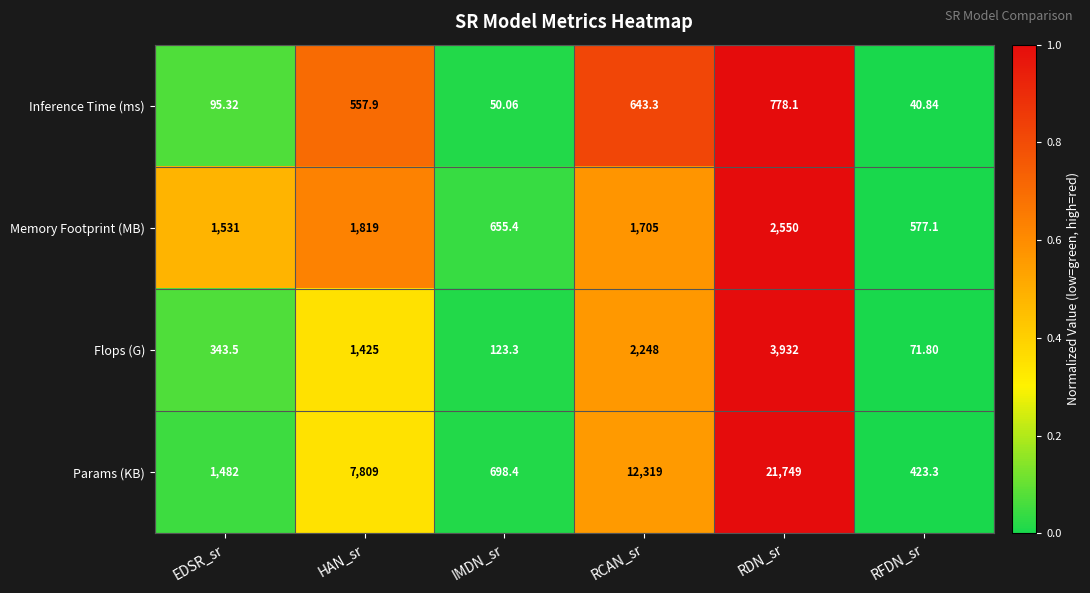

Count the number of categories in the chart.

6